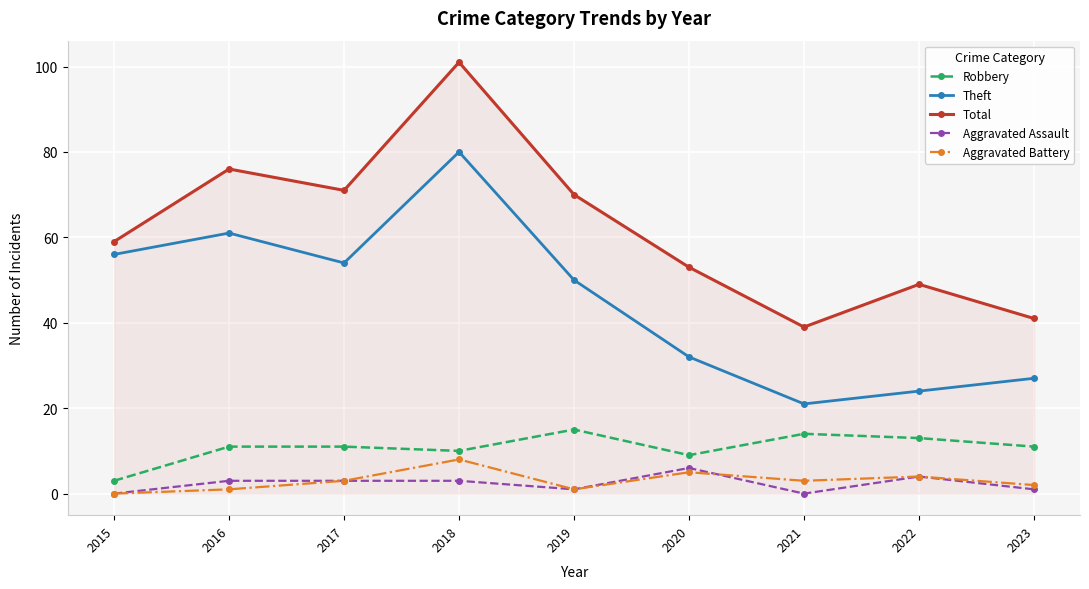

What is the greatest value displayed?

101